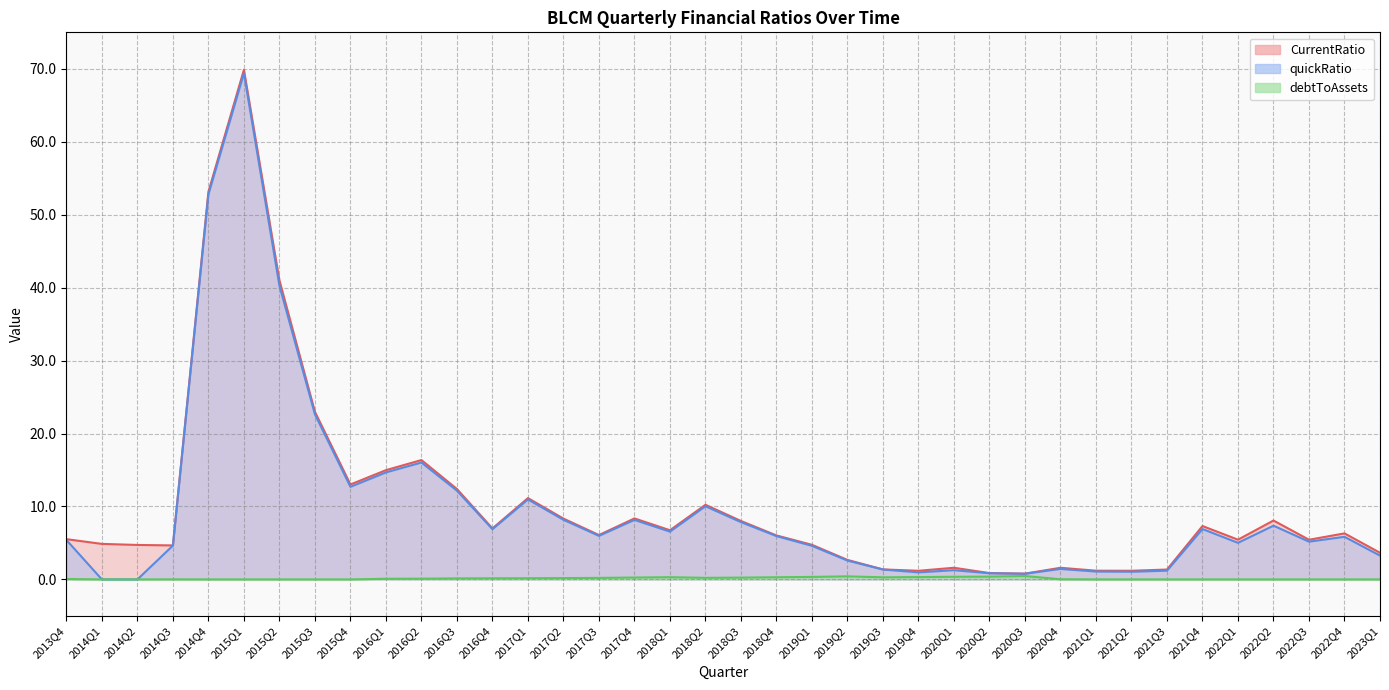

Which series changed the most between 2018Q1 and 2018Q2?

CurrentRatio